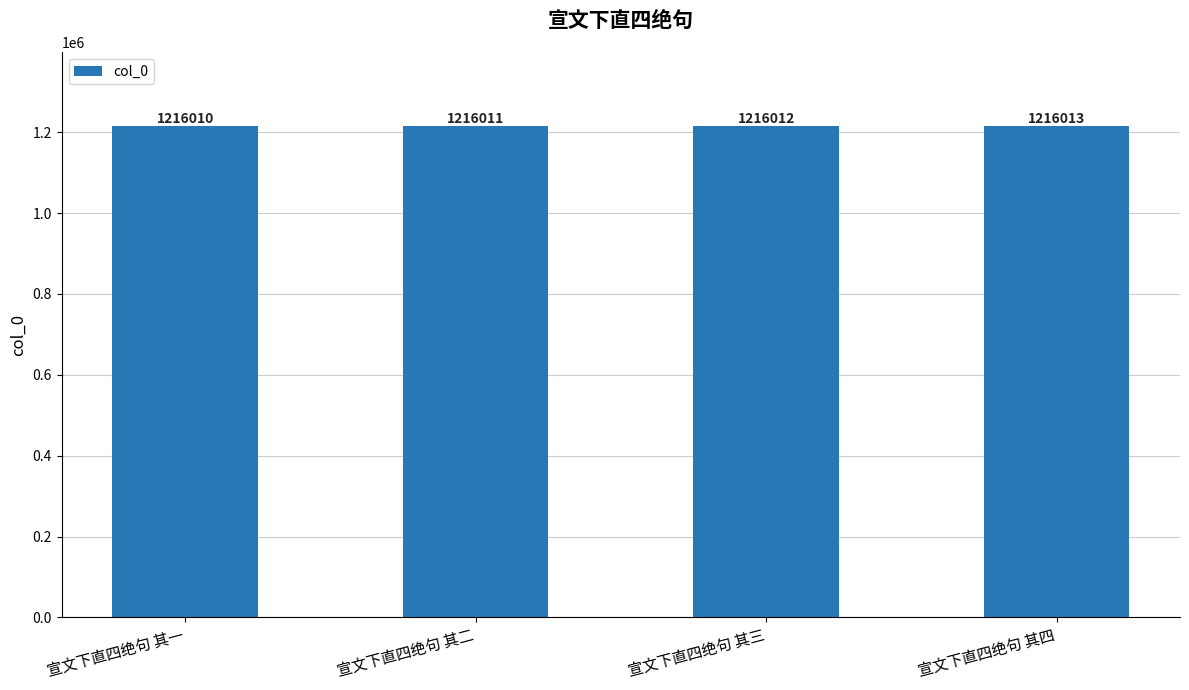

Are the bars grouped side by side (vs. stacked)?

No